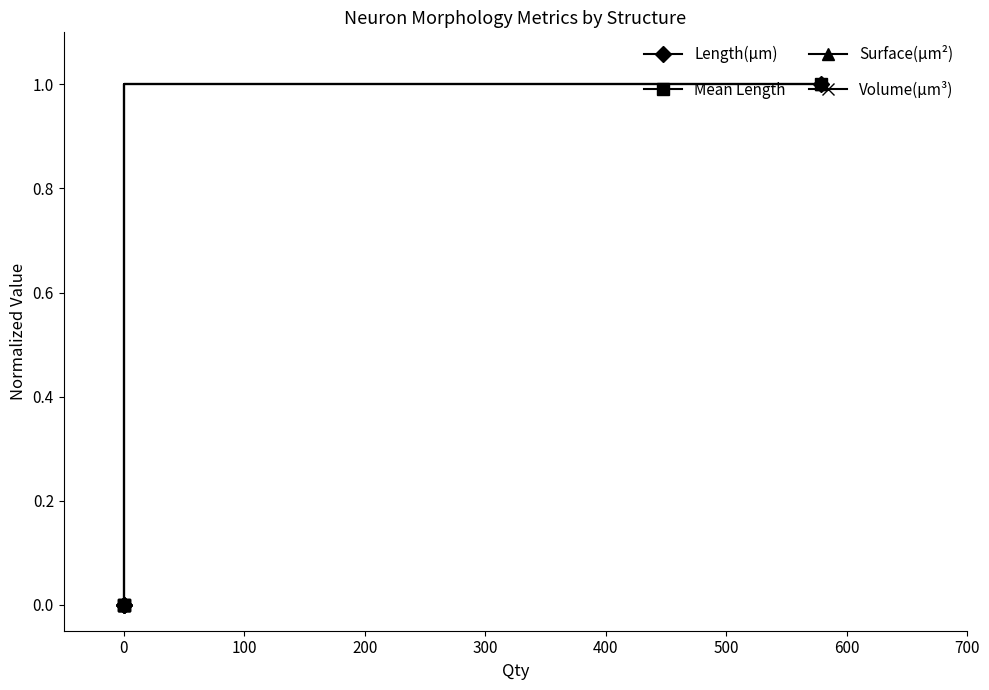

How many lines are shown in the chart?

4